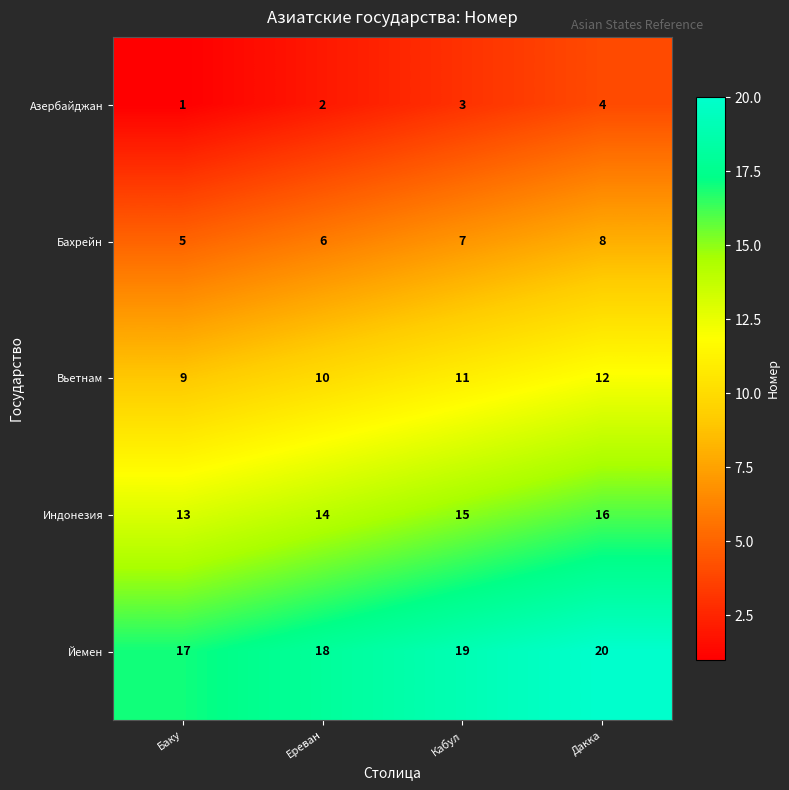

True or false: Индонезия has a value of 19 at Баку.

False